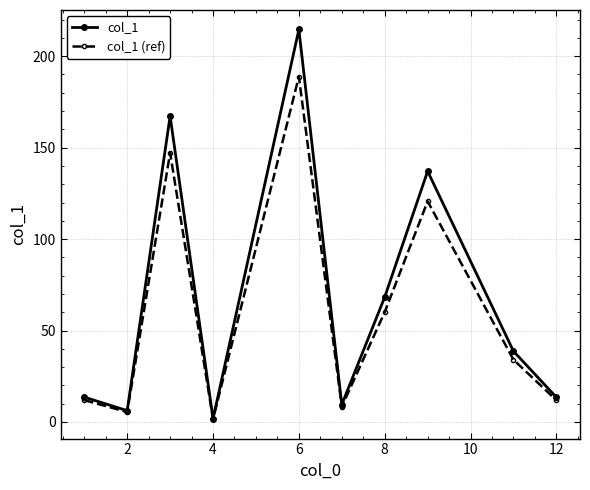

At how many categories does at least one series exceed 72?

3